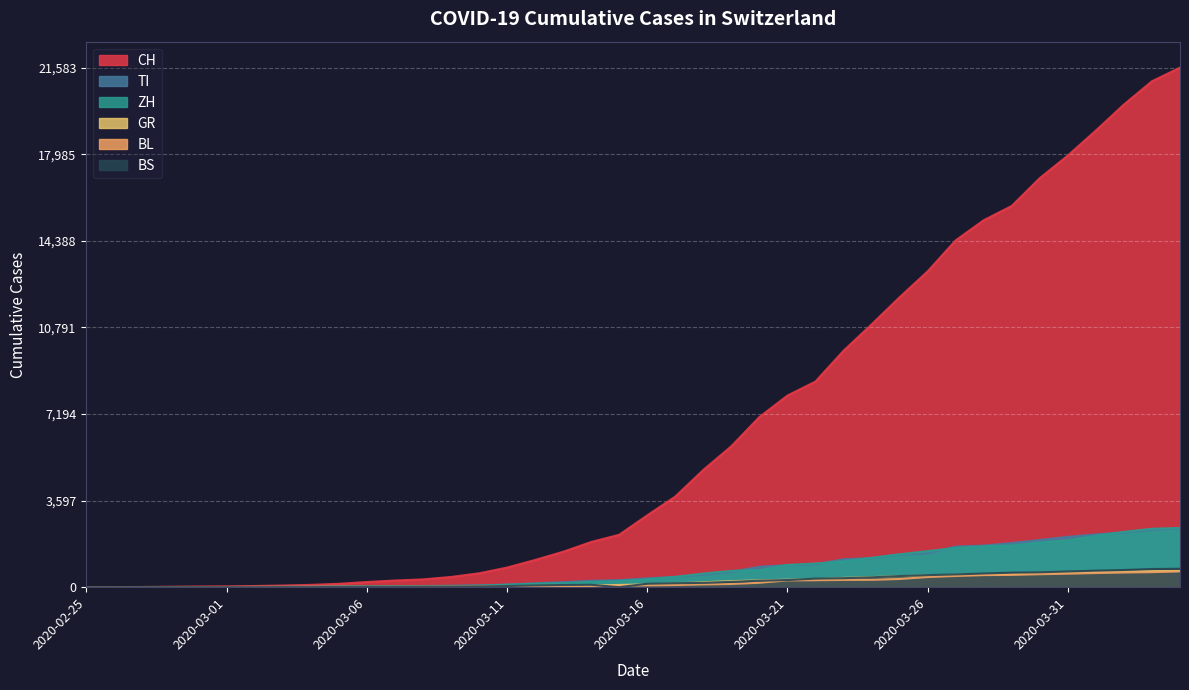

What is the label of the 31st point from the left?

2020-03-26